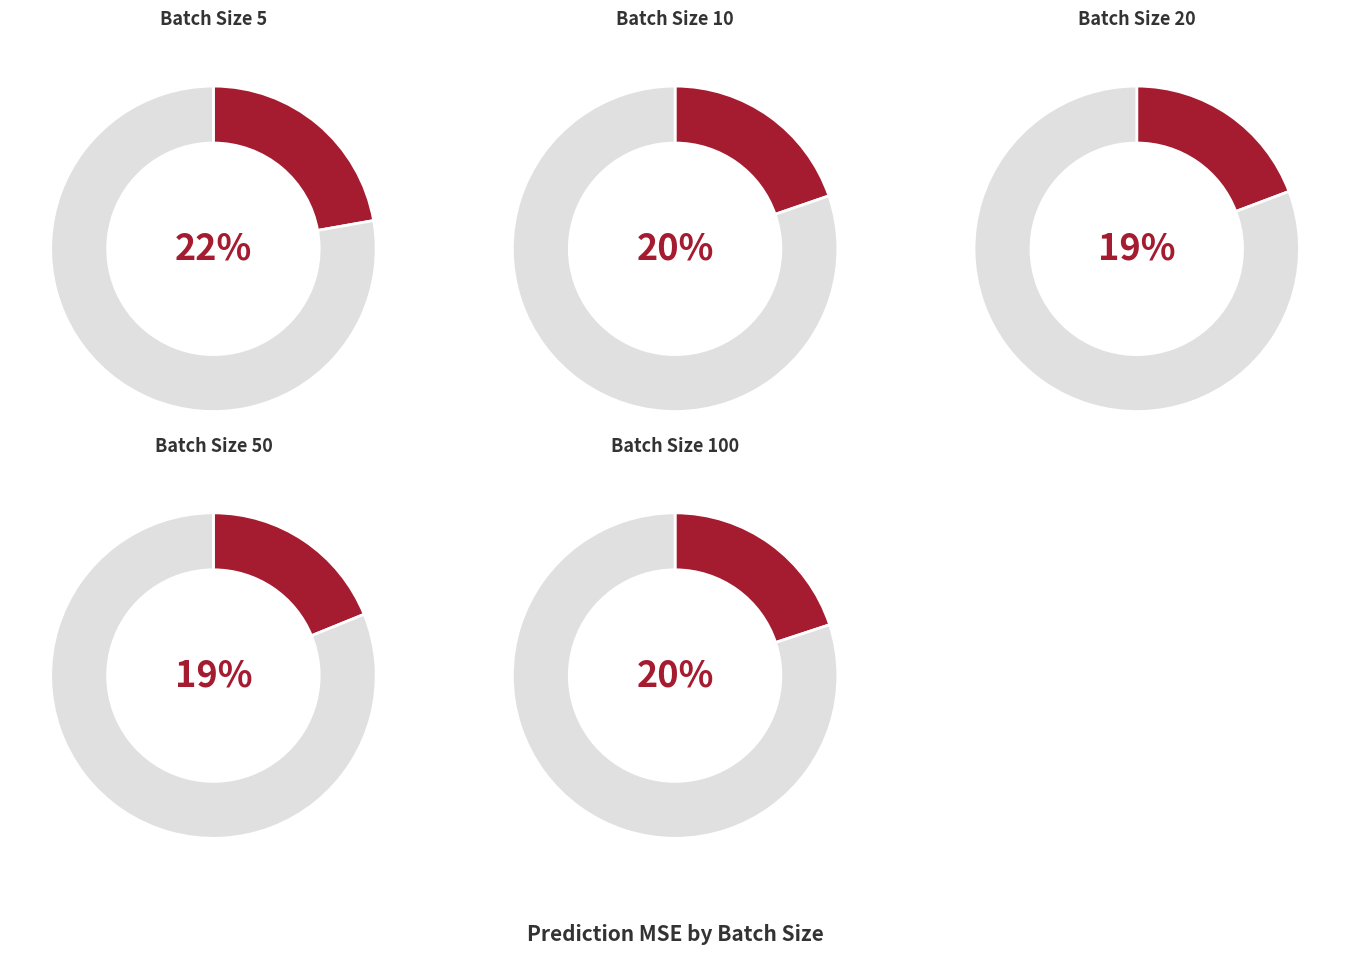

What is the largest slice in the pie chart?

5